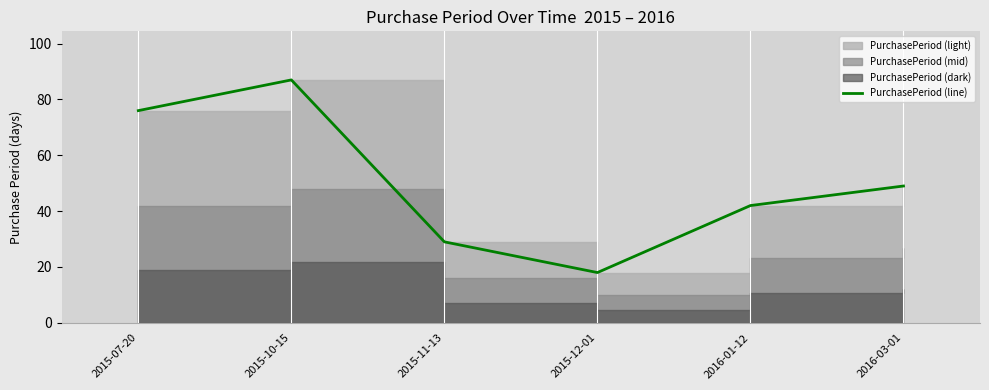

What is the smallest value displayed?

18